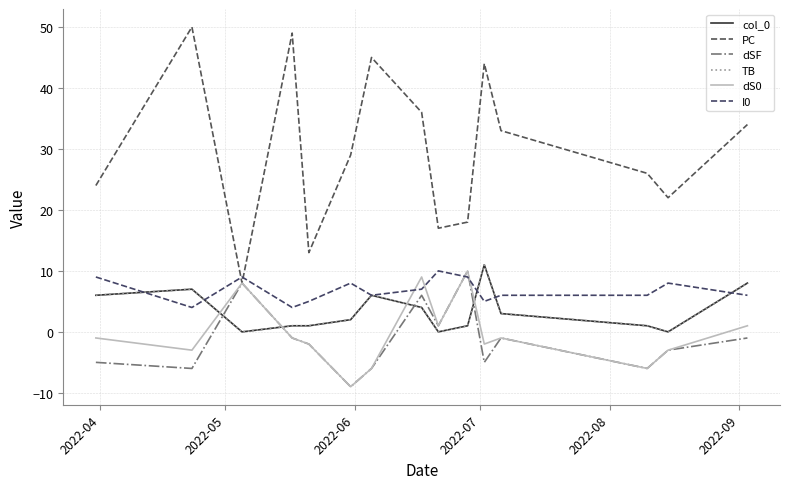

Reading left to right, extract all data points from this chart.

col_0: 6	7	0	1	1	2	6	4	0	1	11	3	1	0	8
PC: 24	50	8	49	13	29	45	36	17	18	44	33	26	22	34
dSF: -5	-6	8	-1	-2	-9	-6	6	1	10	-5	-1	-6	-3	-1
TB: 6	7	0	1	1	2	6	4	0	1	11	3	1	0	8
dS0: -1	-3	8	-1	-2	-9	-6	9	1	10	-2	-1	-6	-3	1
I0: 9	4	9	4	5	8	6	7	10	9	5	6	6	8	6